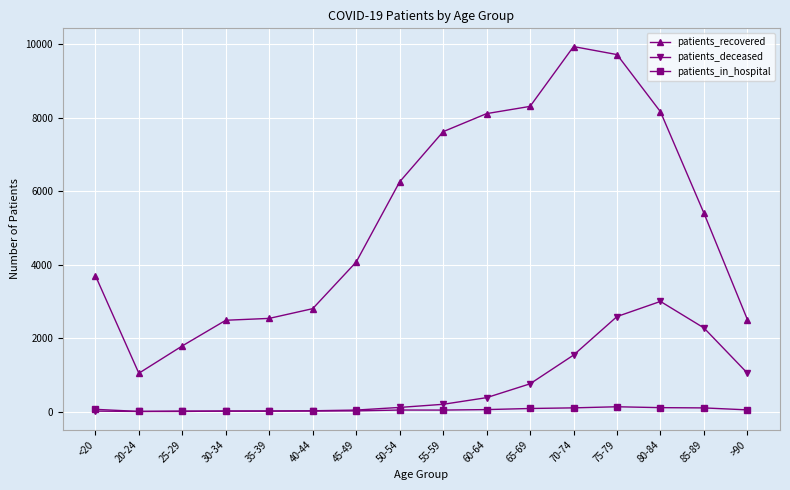

At which category is the sum across all series the highest?

75-79